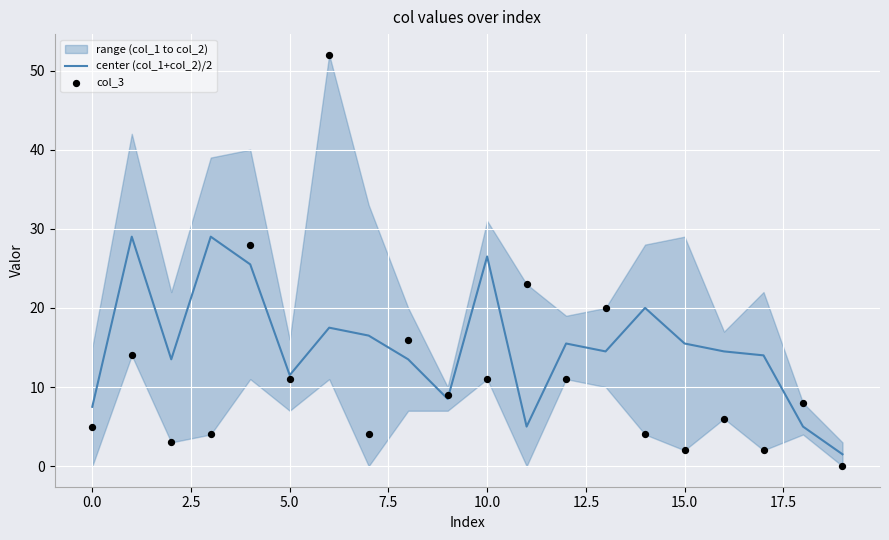

What is the total value across all series at 17.5?

29.5